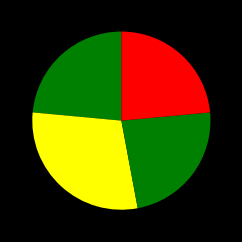

To the nearest percent, what is the average slice percentage?

20%